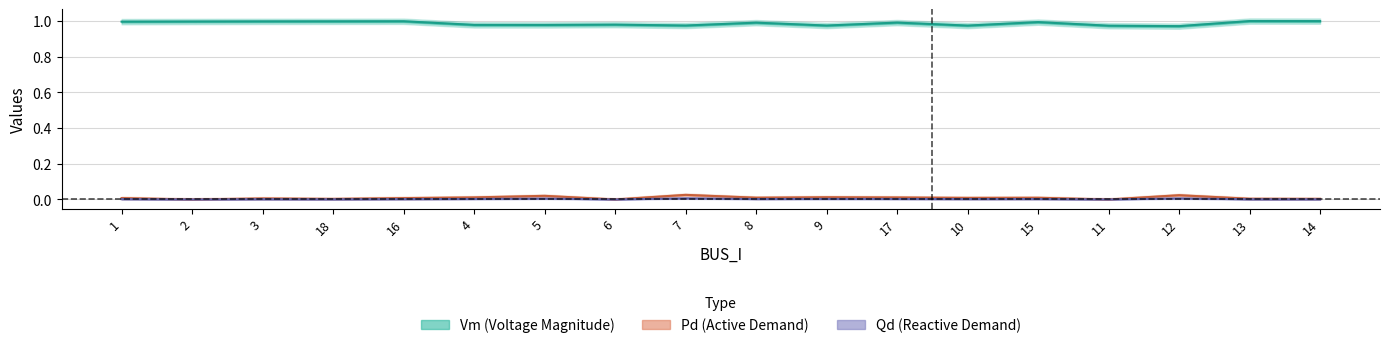

Which series has the largest total across all categories?

Vm